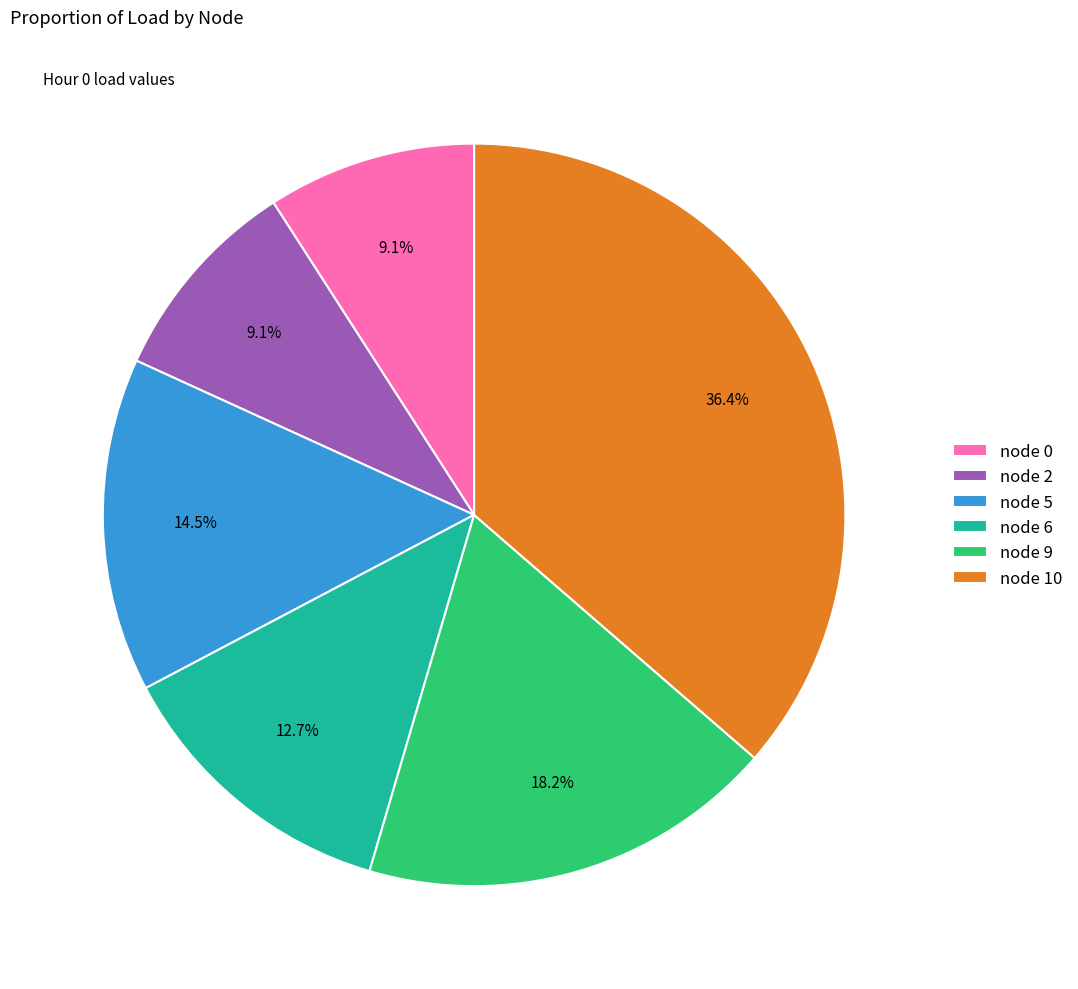

Between node 6 and node 2, which is larger?

node 6